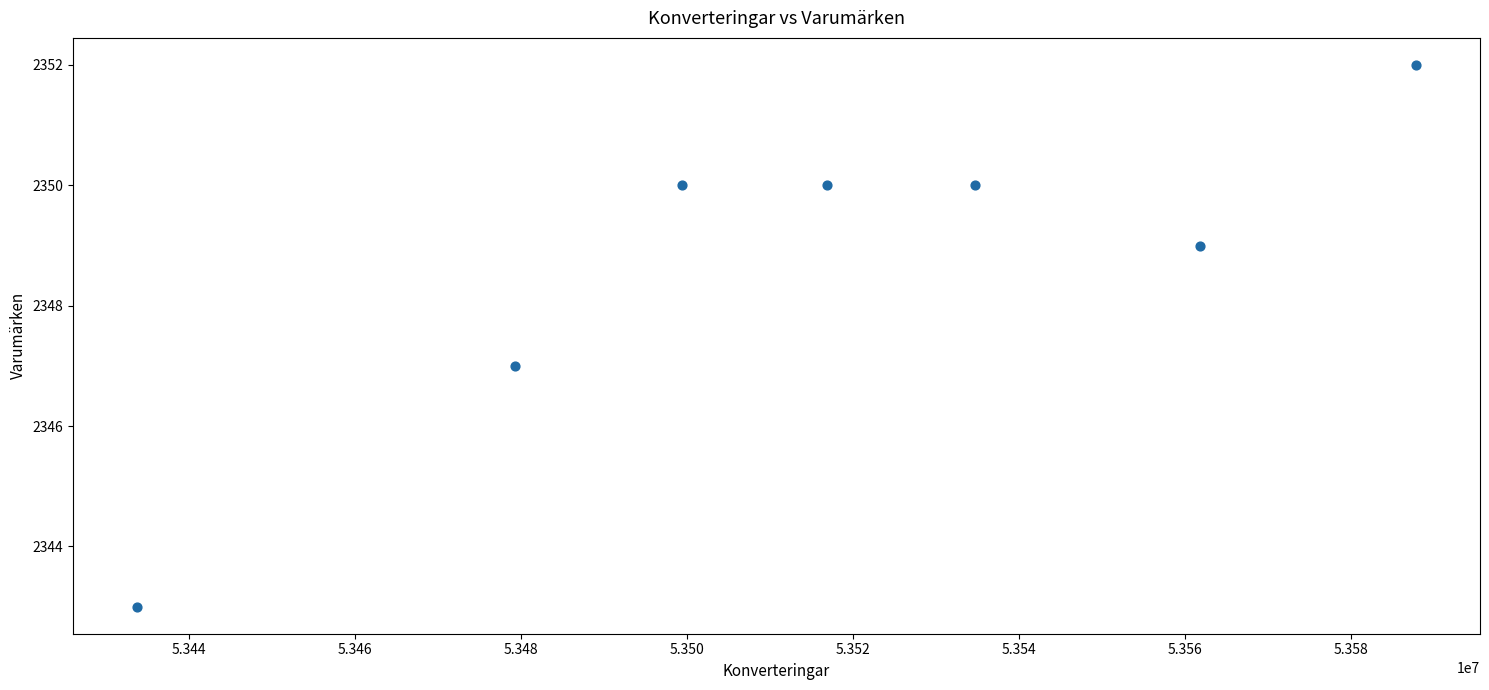

What is the range of X values (max minus min)?

154054